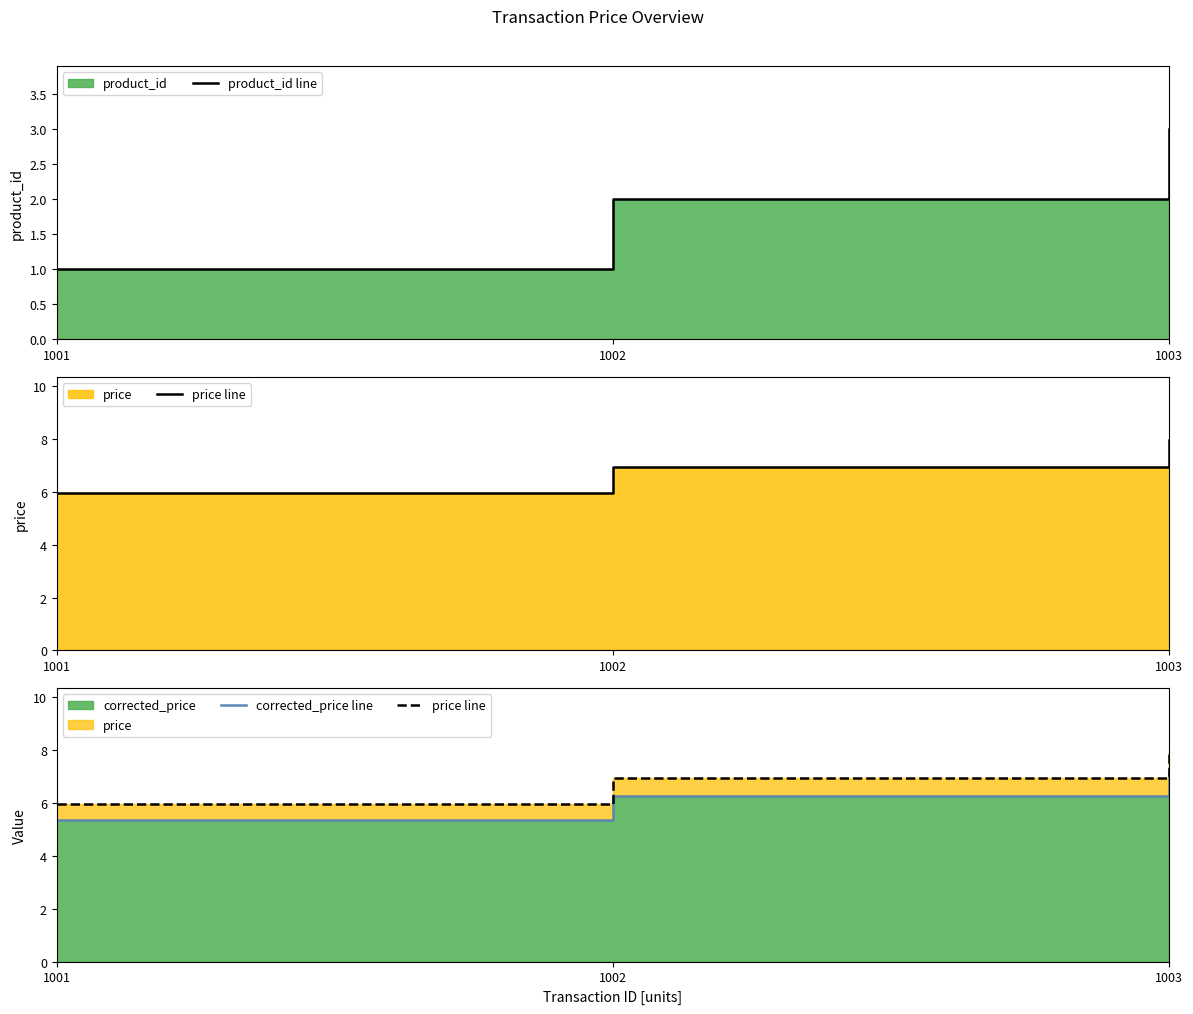

At how many categories does at least one series exceed 7?

1